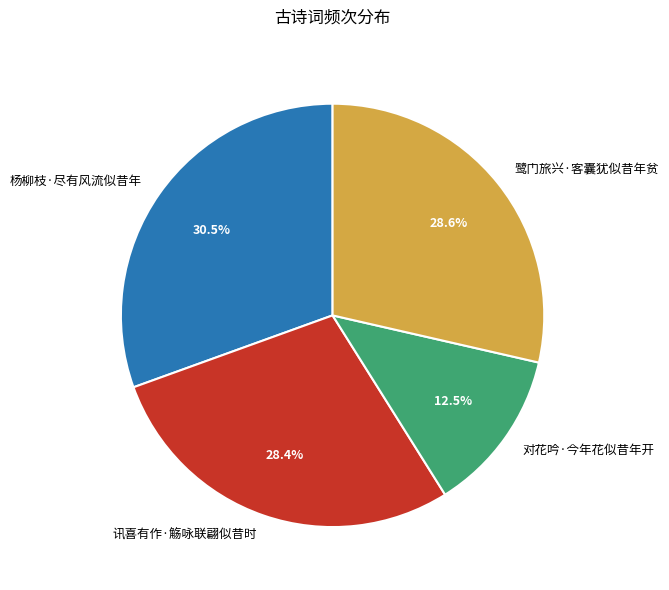

Which category has the biggest portion of the pie?

杨柳枝·尽有风流似昔年